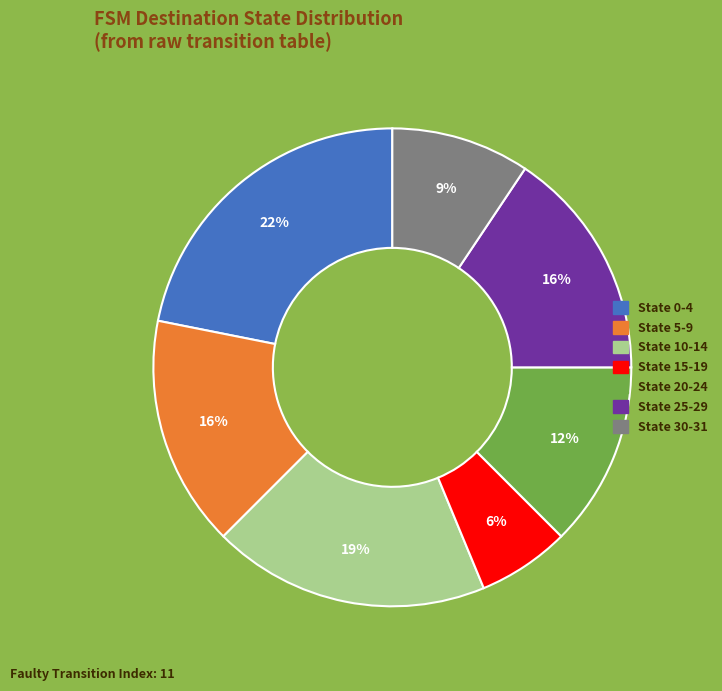

To the nearest percent, what is the difference between the largest and smallest slice percentages?

16%